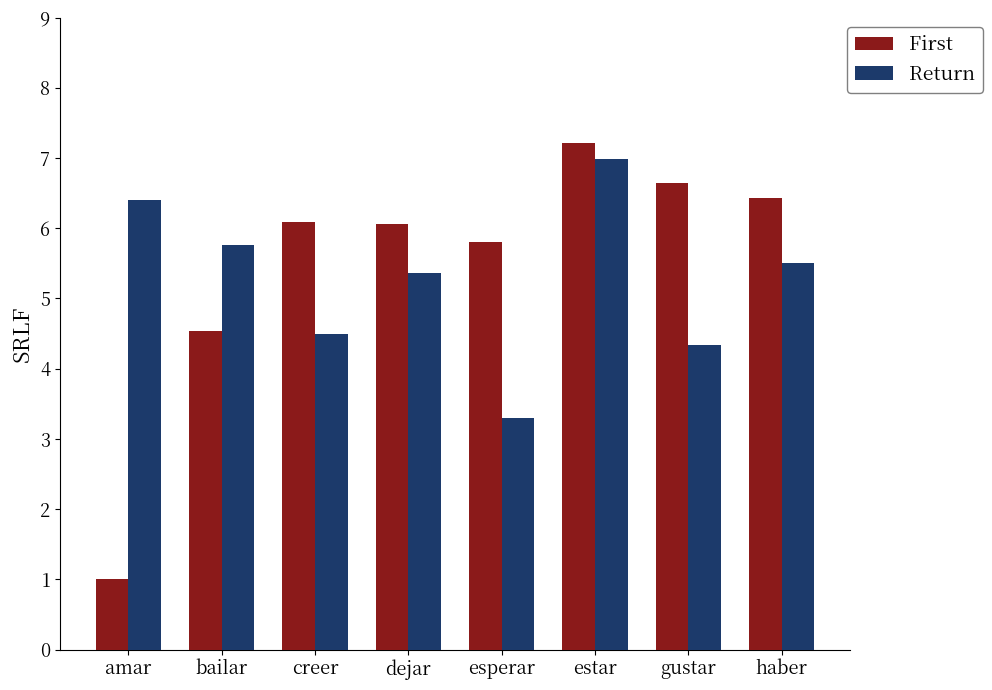

What is the label of the 5th bar from the left?

esperar